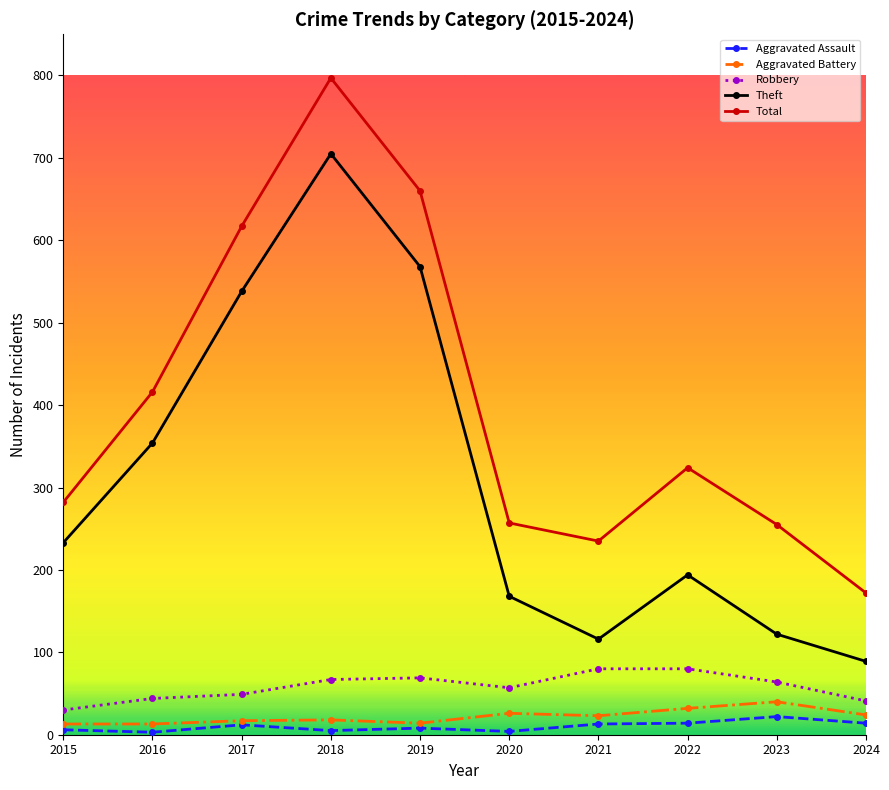

What is the difference between the second highest and second lowest values in the Aggravated Battery series?

19